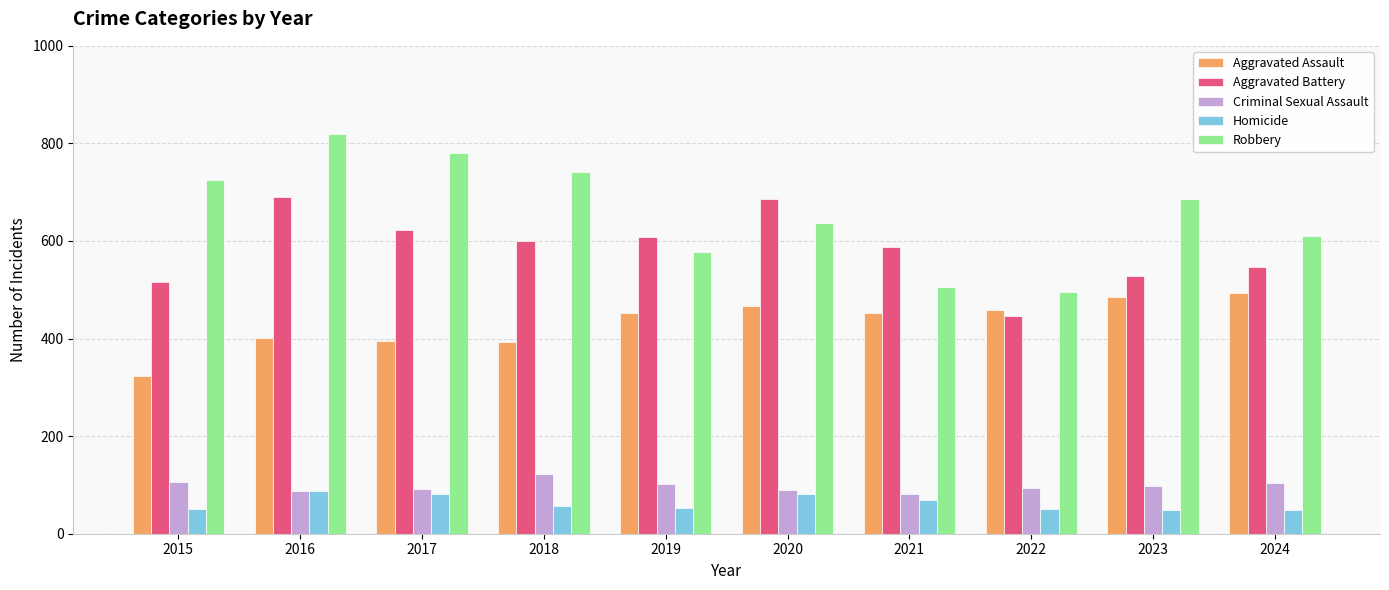

At which category is the sum across all series the highest?

2016